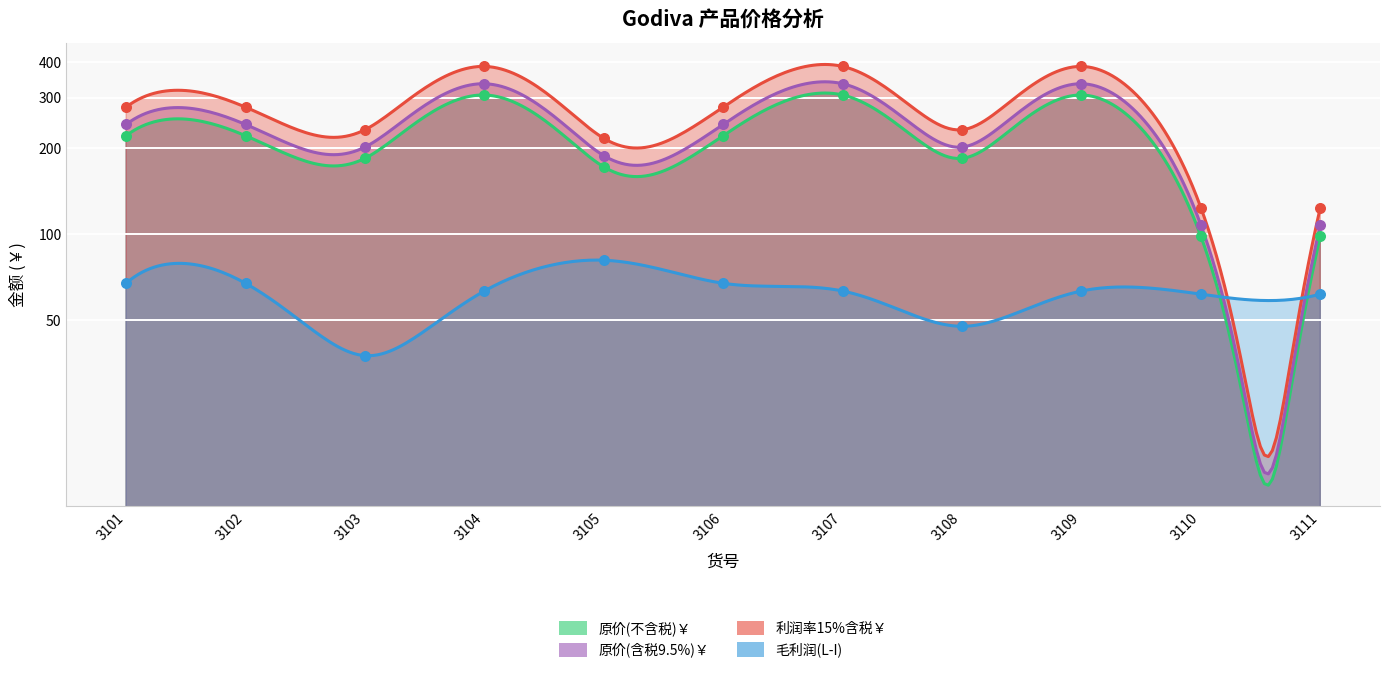

At how many categories does at least one series exceed 269?

6